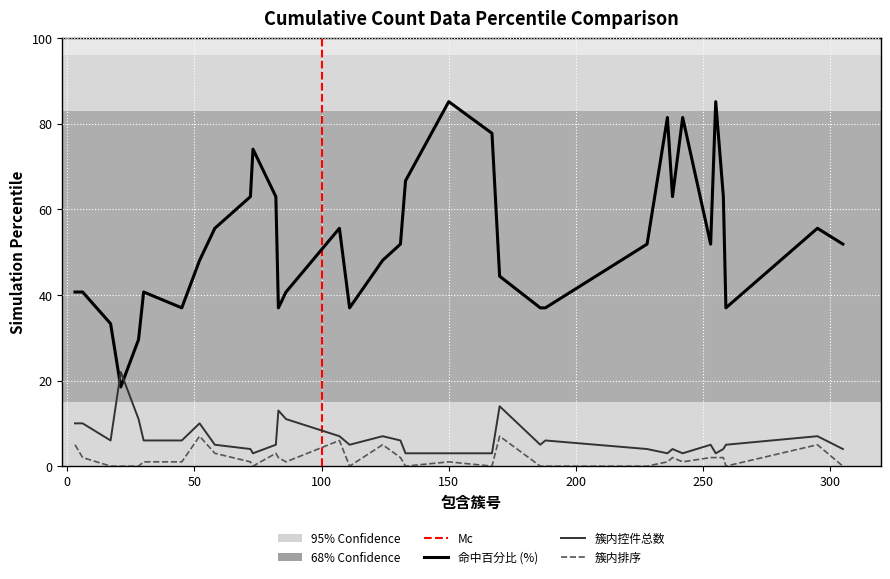

At 28, list the series in order from smallest to largest.

簇内排序, 簇内控件总数, 命中百分比